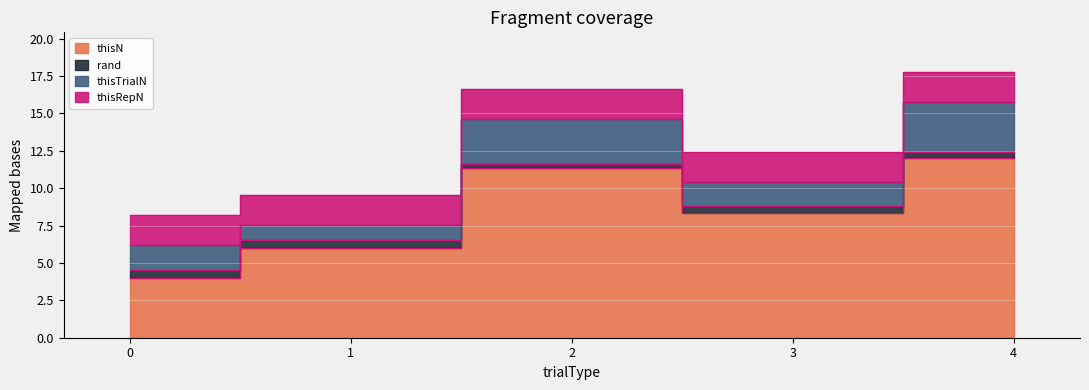

How many thisTrialN values are between 1 and 3?

4